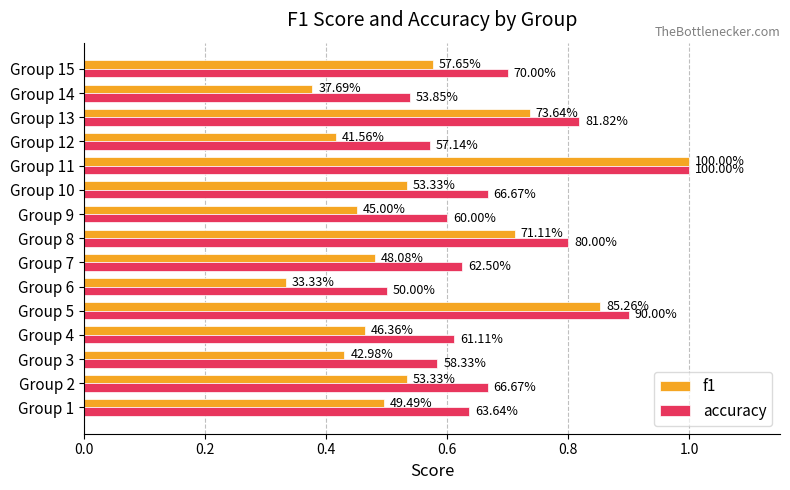

What are all the series names shown in the legend?

f1, accuracy